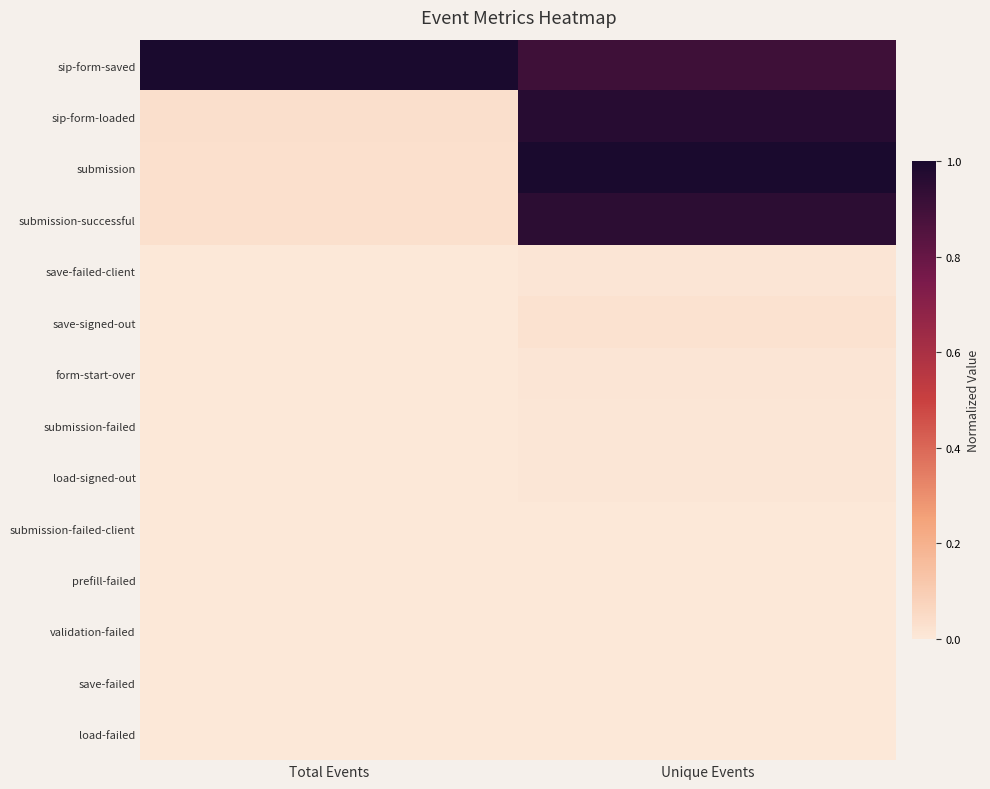

Reading left to right, extract all data points from this chart.

sip-form-saved: Total Events=1.0	Unique Events=0.9
sip-form-loaded: Total Events=0.0	Unique Events=1.0
submission: Total Events=0.0	Unique Events=1.0
submission-successful: Total Events=0.0	Unique Events=1.0
save-failed-client: Total Events=0.0	Unique Events=0.0
save-signed-out: Total Events=0.0	Unique Events=0.0
form-start-over: Total Events=0.0	Unique Events=0.0
submission-failed: Total Events=0.0	Unique Events=0.0
load-signed-out: Total Events=0.0	Unique Events=0.0
submission-failed-client: Total Events=0.0	Unique Events=0.0
prefill-failed: Total Events=0.0	Unique Events=0.0
validation-failed: Total Events=0.0	Unique Events=0.0
save-failed: Total Events=0.0	Unique Events=0.0
load-failed: Total Events=0.0	Unique Events=0.0